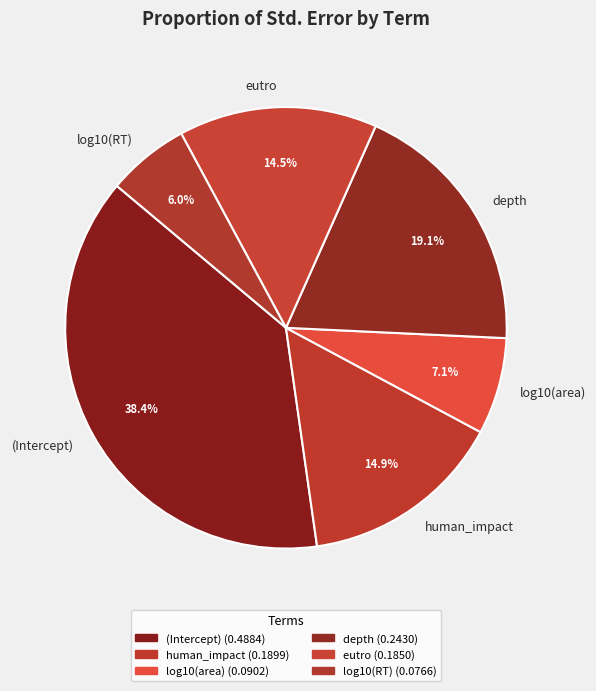

Which slice is the smallest?

log10(RT)